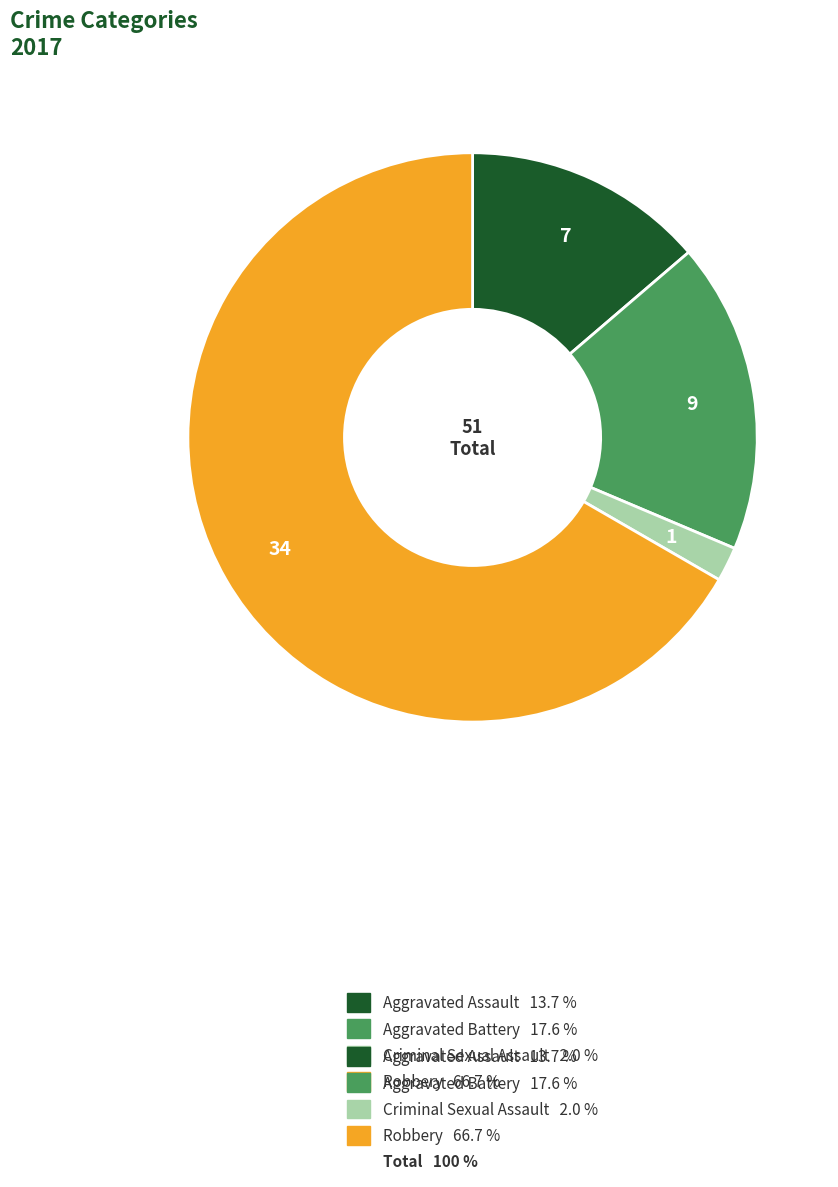

Does any single category account for the majority?

Yes